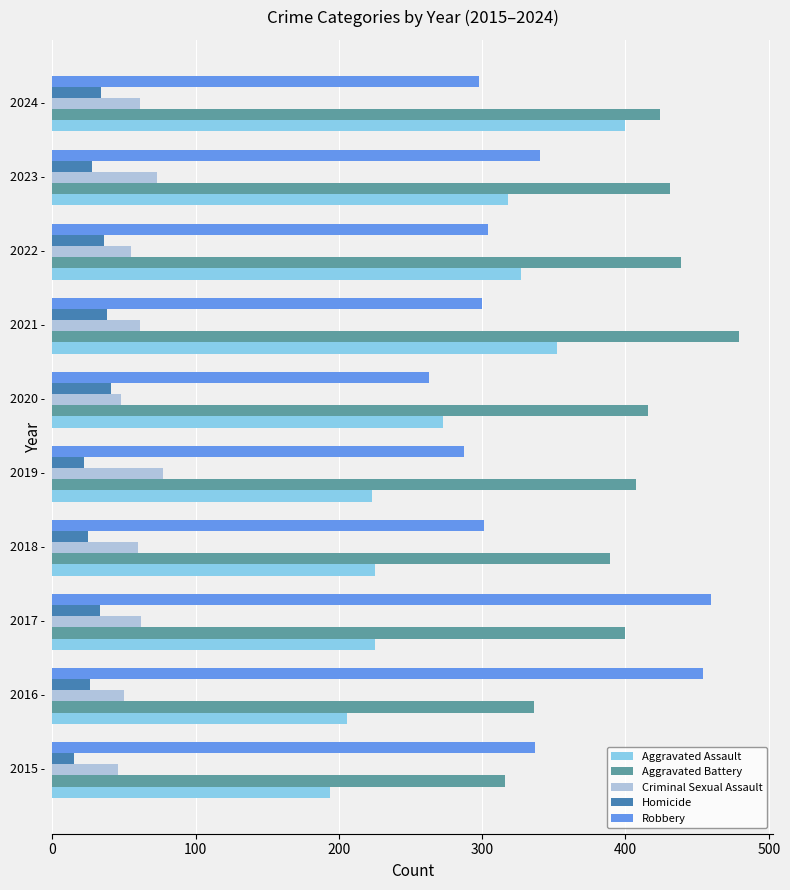

What is the difference between the maximum and minimum values in the Aggravated Battery series?

163